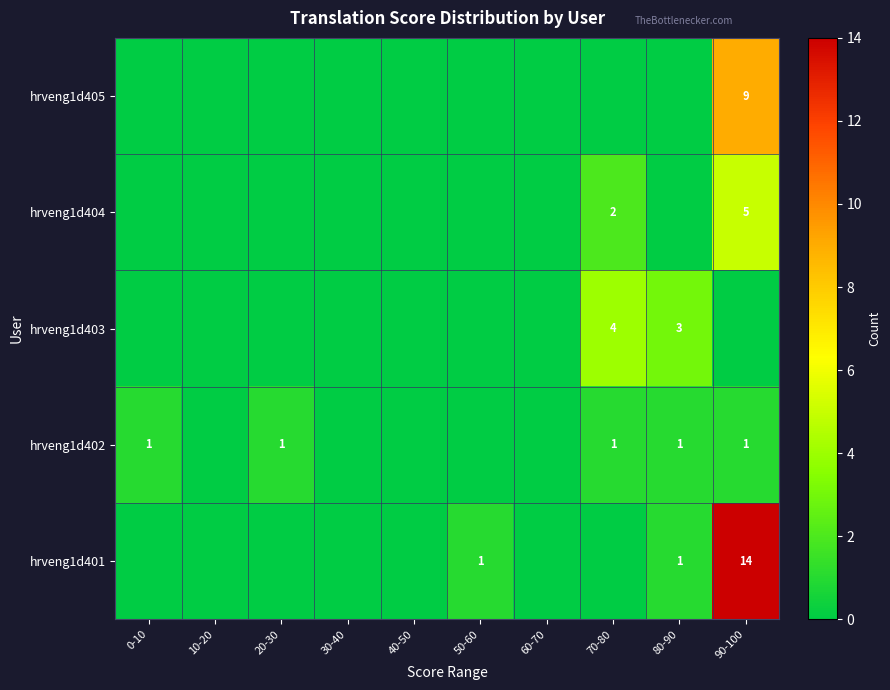

At which category does the chart reach its minimum across all series?

0-10